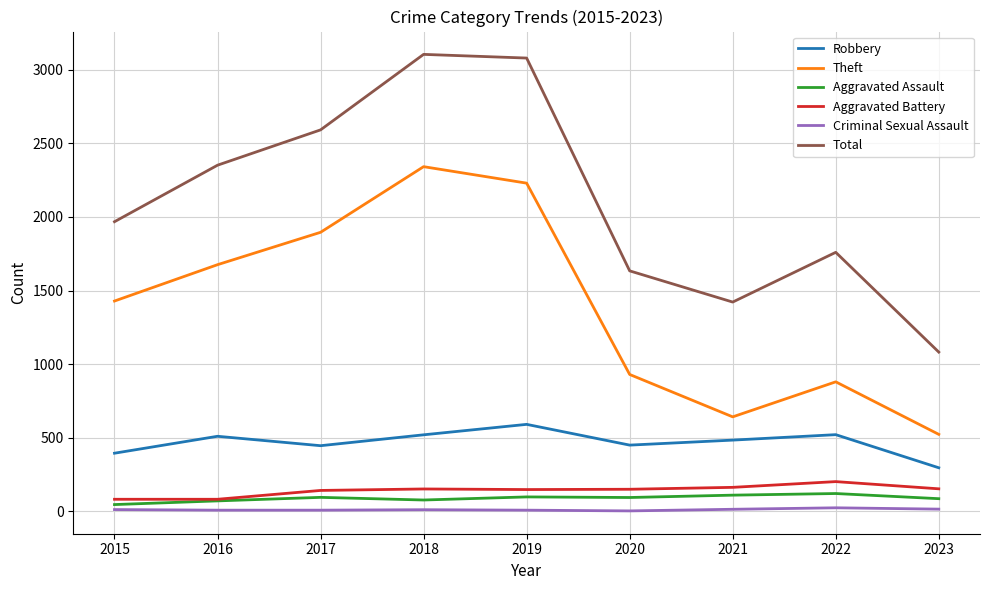

Where is Total nearest to the value 2093?

2015